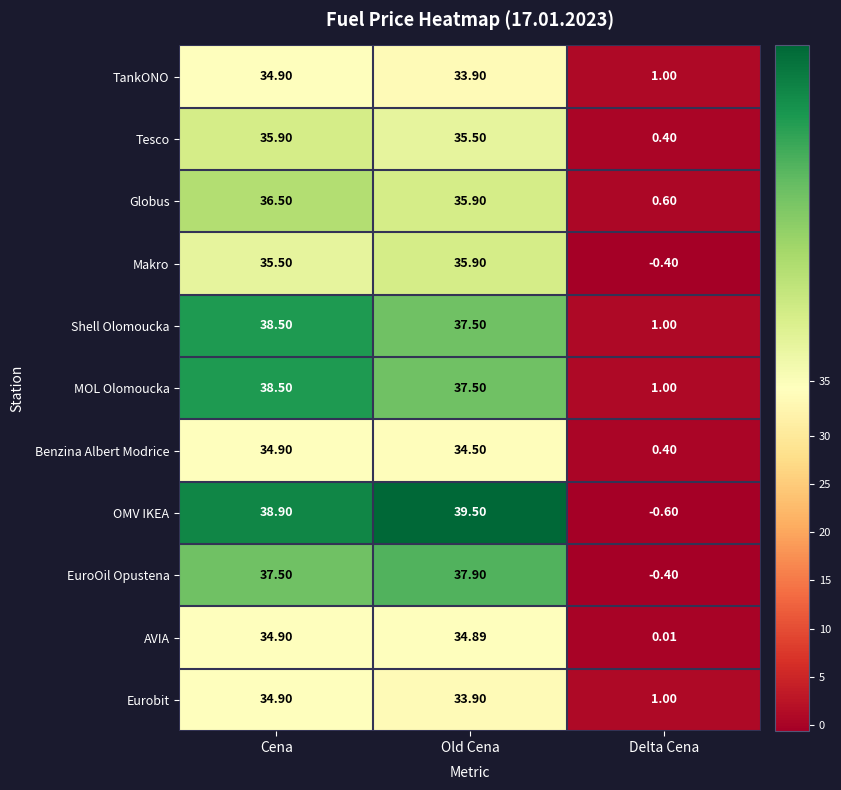

At which label does AVIA first exceed 34?

Cena